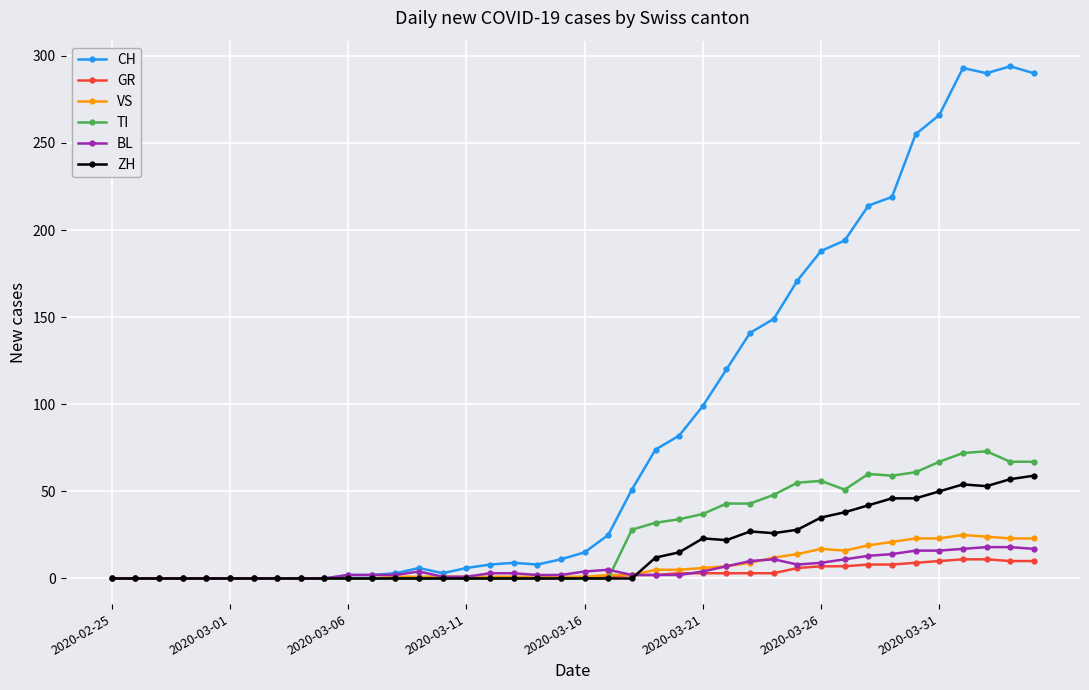

Which series has the largest total across all categories?

CH